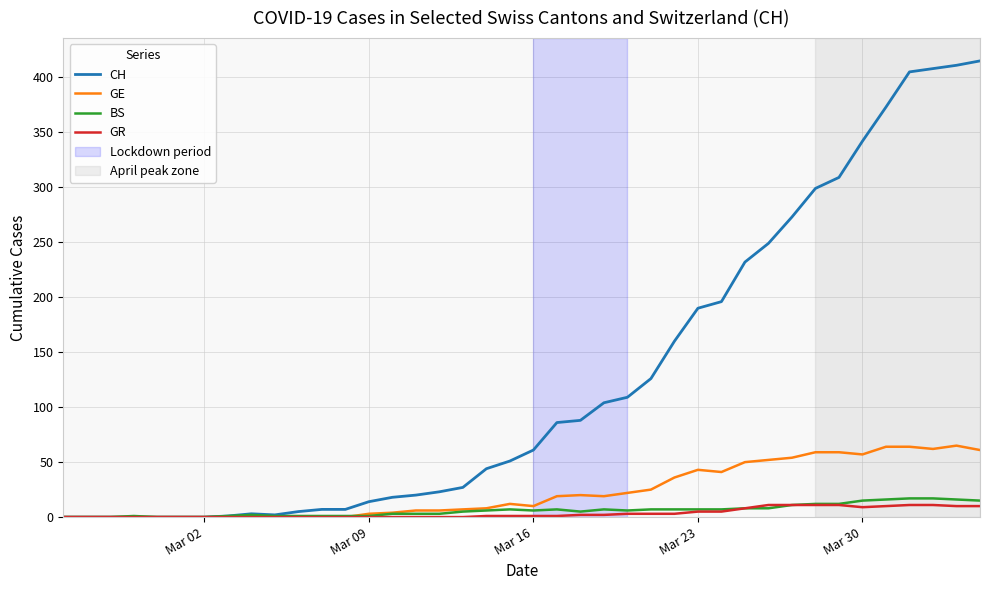

What is the highest value of the GR series?

11